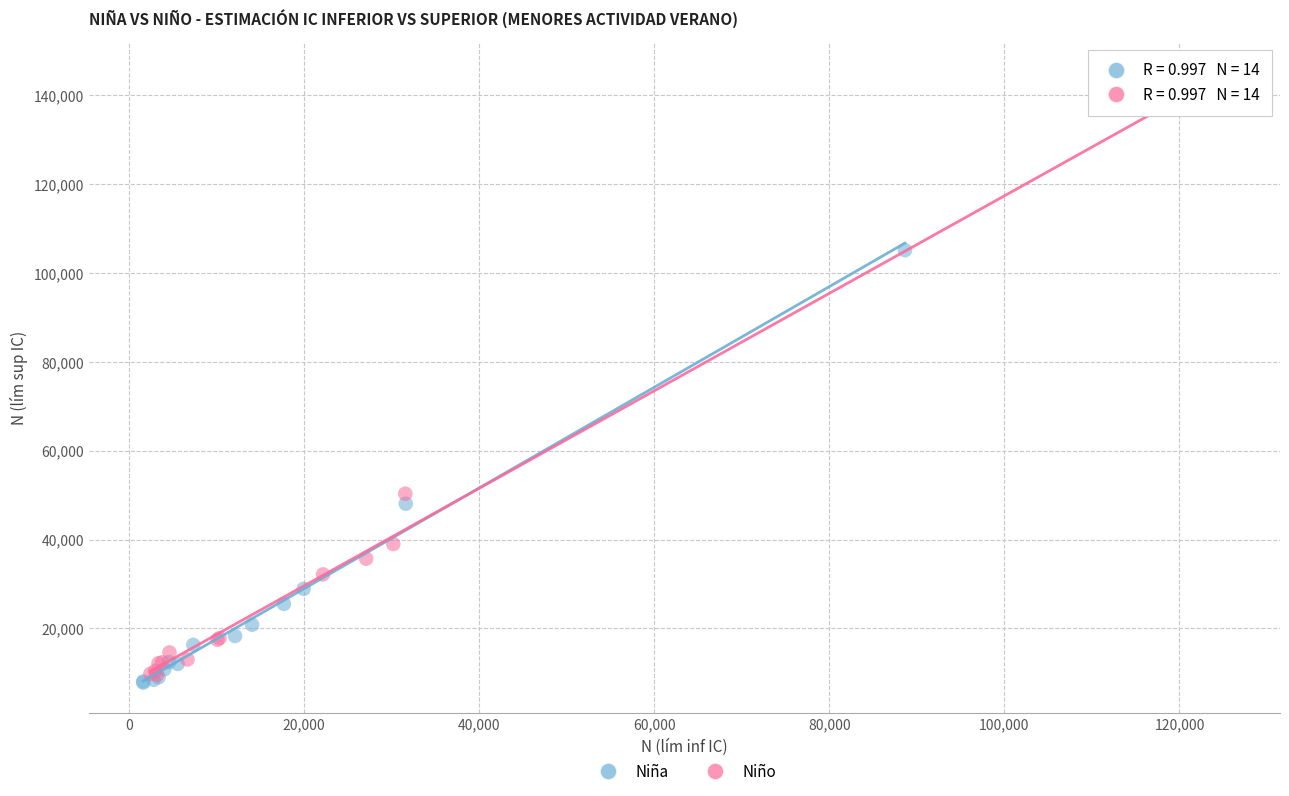

Which series contains the lowest Y value?

Niña